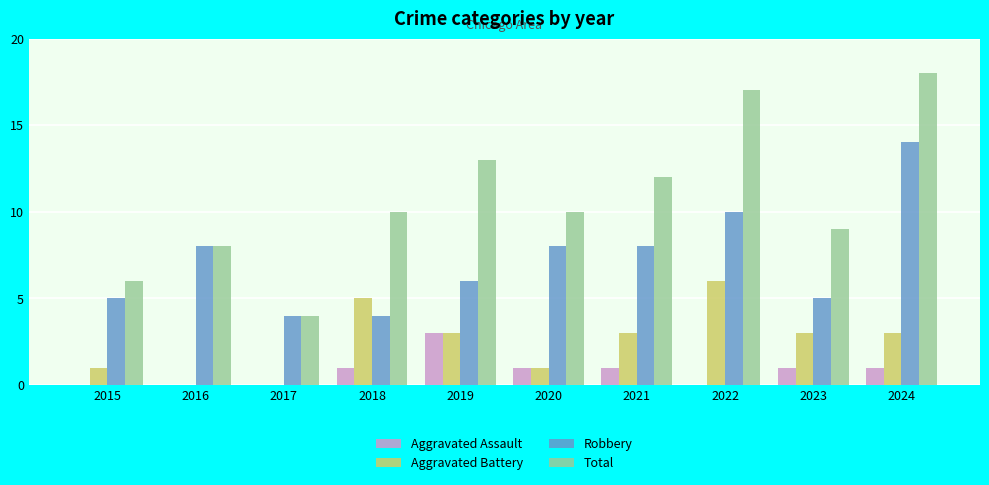

Reading left to right, extract all data points from this chart.

Aggravated Assault: 2015=0	2016=0	2017=0	2018=1	2019=3	2020=1	2021=1	2022=0	2023=1	2024=1
Aggravated Battery: 2015=1	2016=0	2017=0	2018=5	2019=3	2020=1	2021=3	2022=6	2023=3	2024=3
Robbery: 2015=5	2016=8	2017=4	2018=4	2019=6	2020=8	2021=8	2022=10	2023=5	2024=14
Total: 2015=6	2016=8	2017=4	2018=10	2019=13	2020=10	2021=12	2022=17	2023=9	2024=18